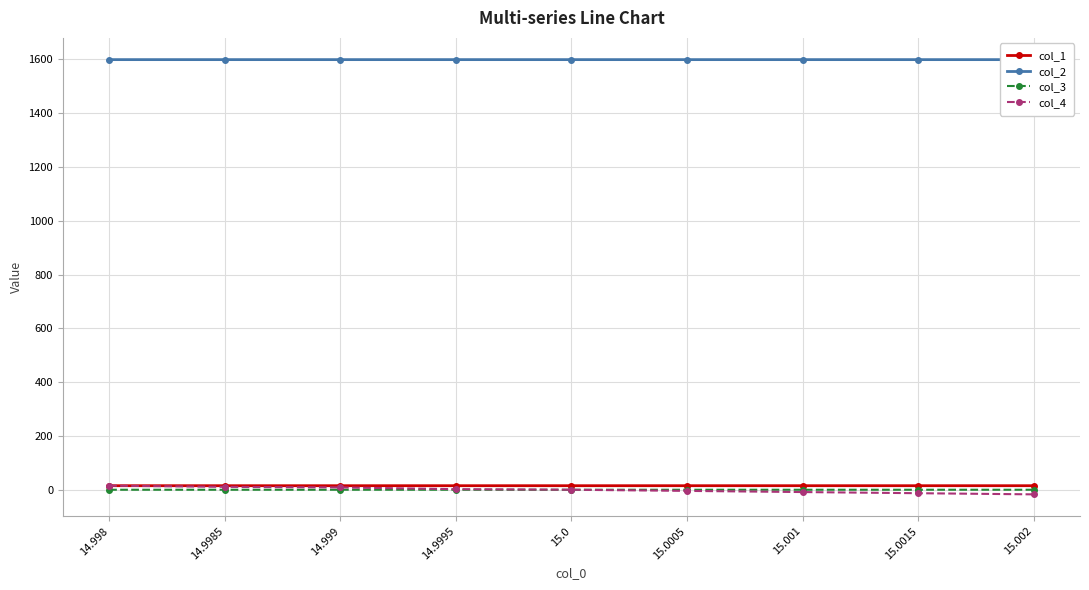

What is the maximum value shown in the chart?

1599.5